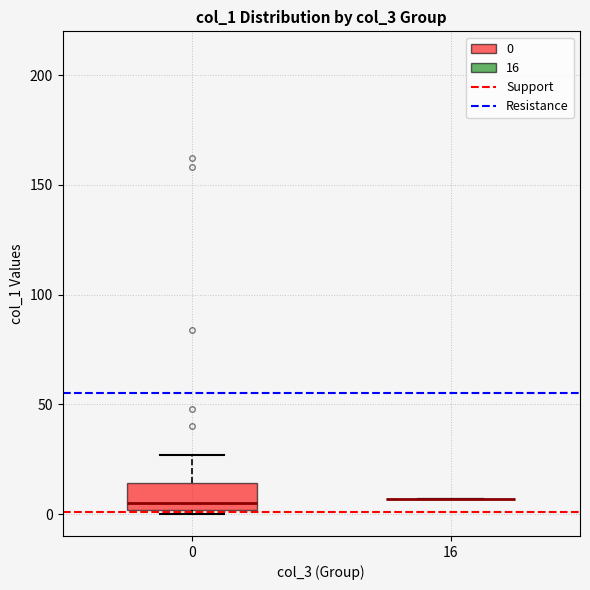

Which box is the tallest, from its lower edge to its upper edge?

0